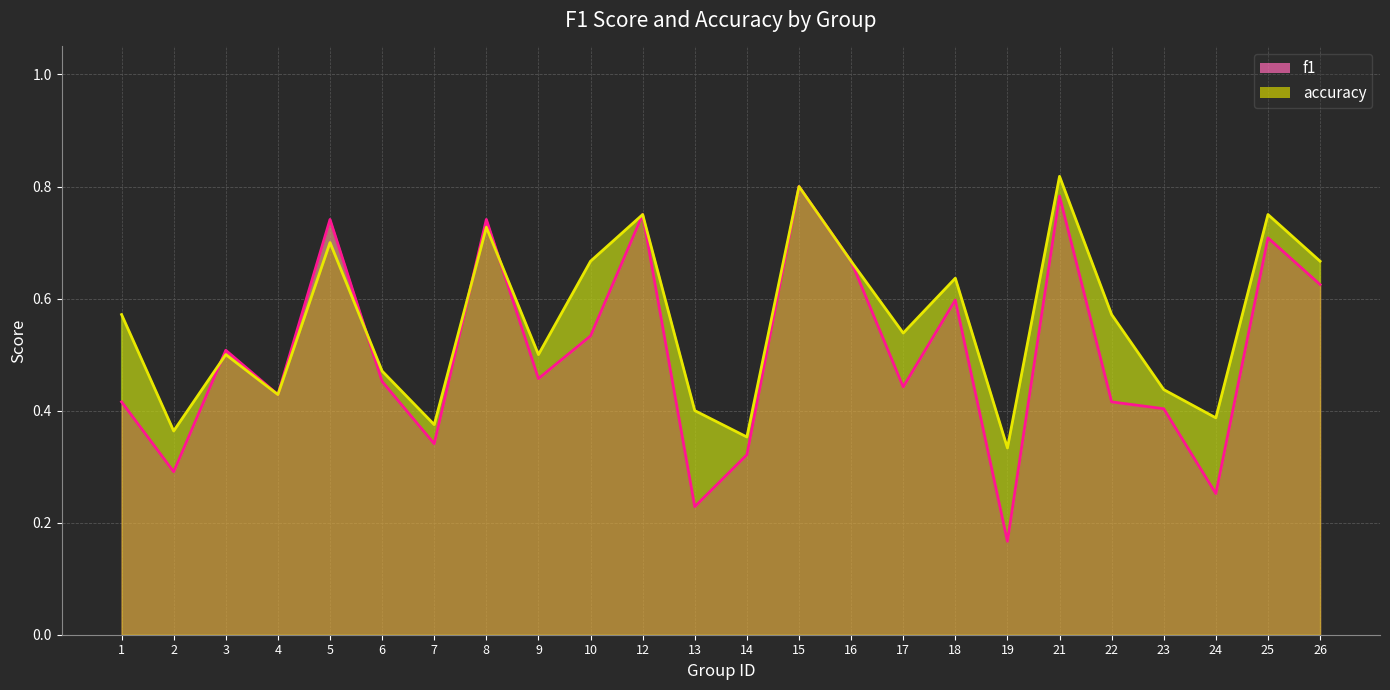

What is the value of the f1 point at the 3rd from the left?

0.5